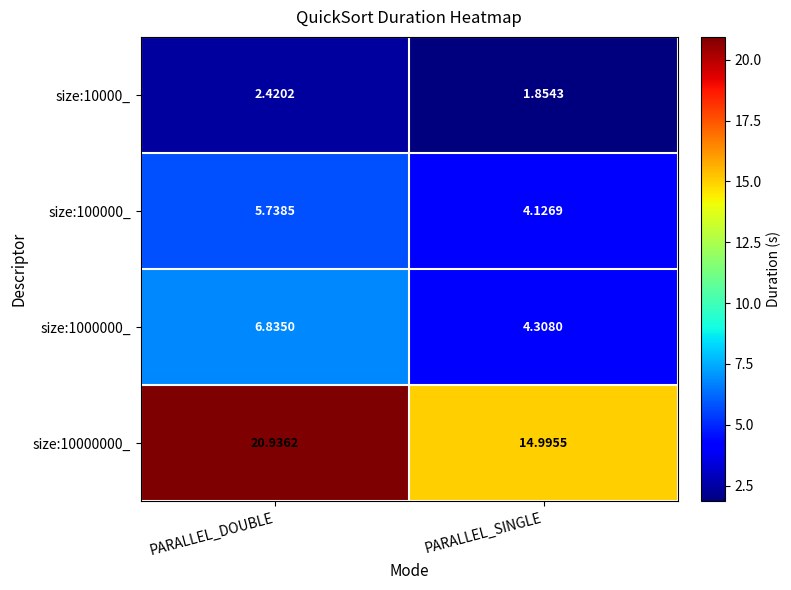

At which category is the sum across all series the highest?

PARALLEL_DOUBLE